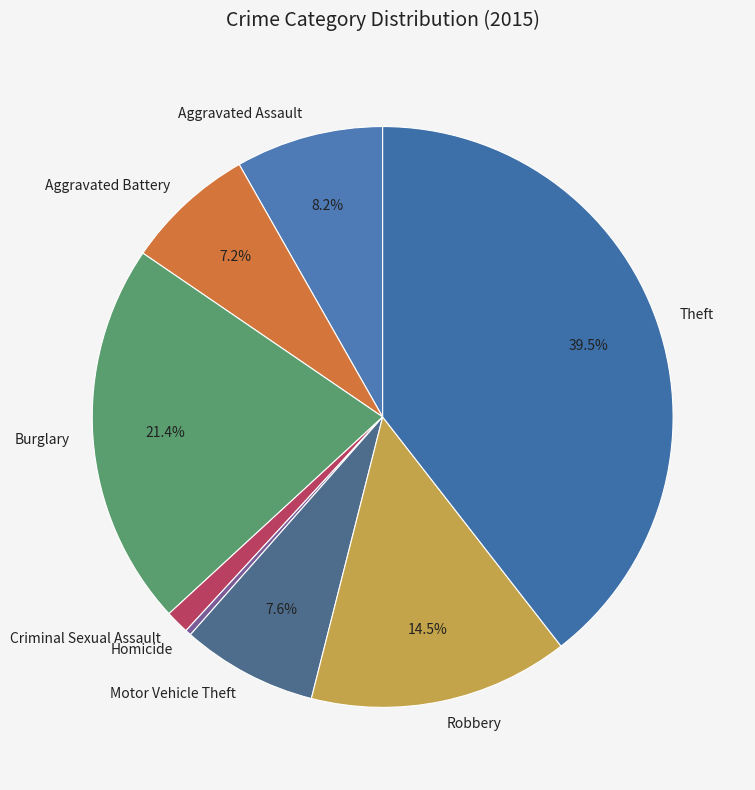

Approximately how many times larger is the value at Criminal Sexual Assault compared to Homicide?

4.0